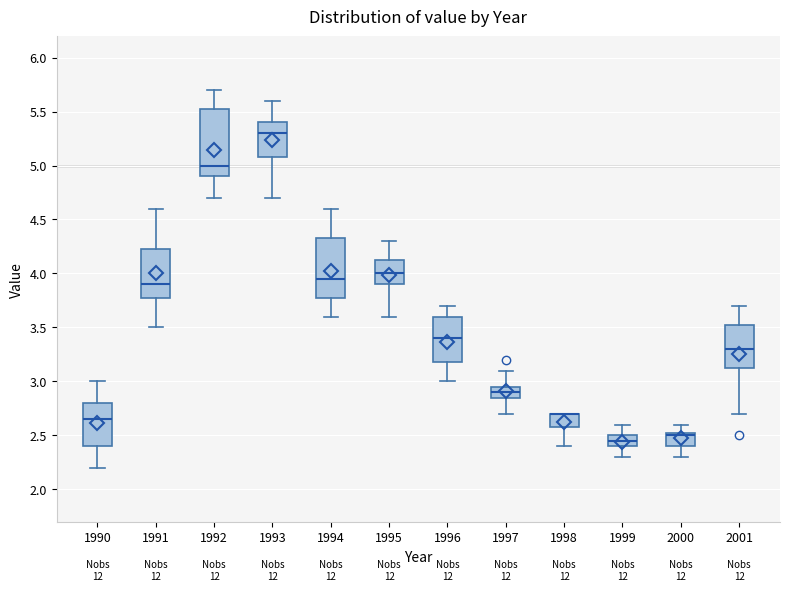

Reading left to right, read every box against the y-axis: the position of its median line, the range the box covers, and the ends of its whiskers. The values are not printed on the chart, so give them approximately, as read against the axis.

1990: median 2.65, box 2.40 to 2.80, whiskers 2.20 to 3.00
1991: median 3.90, box 3.80 to 4.25, whiskers 3.50 to 4.60
1992: median 5.00, box 4.90 to 5.55, whiskers 4.70 to 5.70
1993: median 5.30, box 5.10 to 5.40, whiskers 4.70 to 5.60
1994: median 3.95, box 3.80 to 4.35, whiskers 3.60 to 4.60
1995: median 4.00, box 3.90 to 4.15, whiskers 3.60 to 4.30
1996: median 3.40, box 3.20 to 3.60, whiskers 3.00 to 3.70
1997: median 2.90, box 2.85 to 2.95, whiskers 2.70 to 3.10
1998: median 2.70 (drawn on the box's upper edge), box 2.60 to 2.70, whiskers 2.40 to 2.70
1999: median 2.45, box 2.40 to 2.50, whiskers 2.30 to 2.60
2000: median 2.50, box 2.40 to 2.55, whiskers 2.30 to 2.60
2001: median 3.30, box 3.15 to 3.55, whiskers 2.70 to 3.70